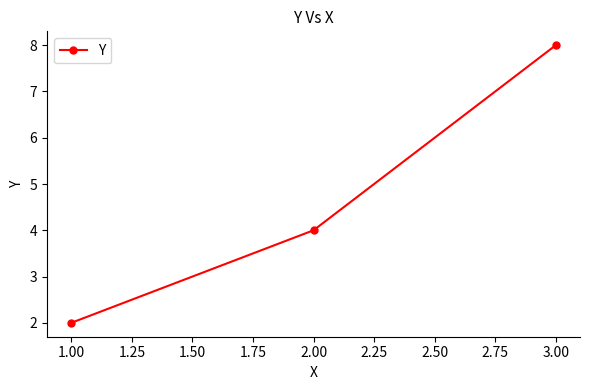

Rank the categories by value from highest to lowest.

3.00, 2.00, 1.00